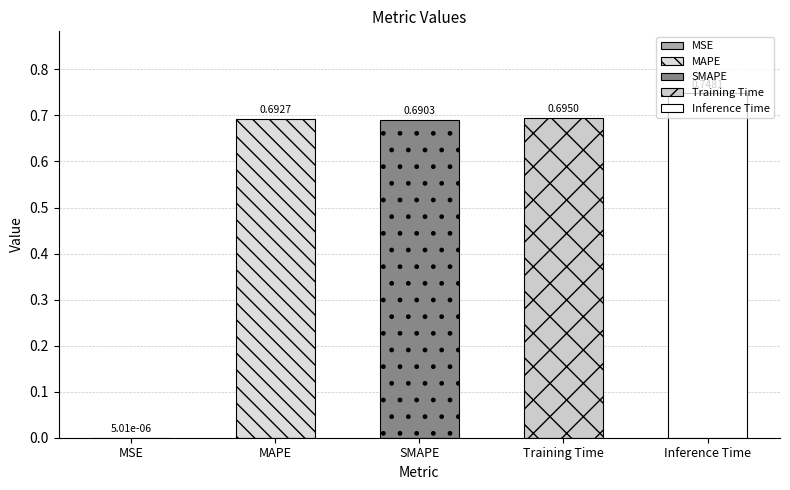

Rank the categories by value from highest to lowest.

Inference Time, Training Time, MAPE, SMAPE, MSE